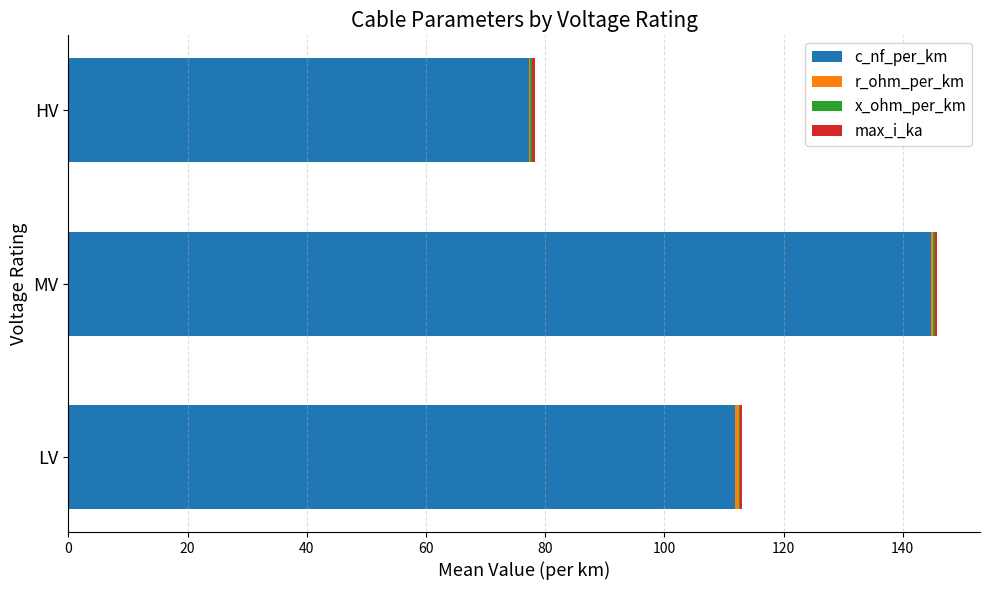

The c_nf_per_km series shows 111.8 at LV. True or false?

True